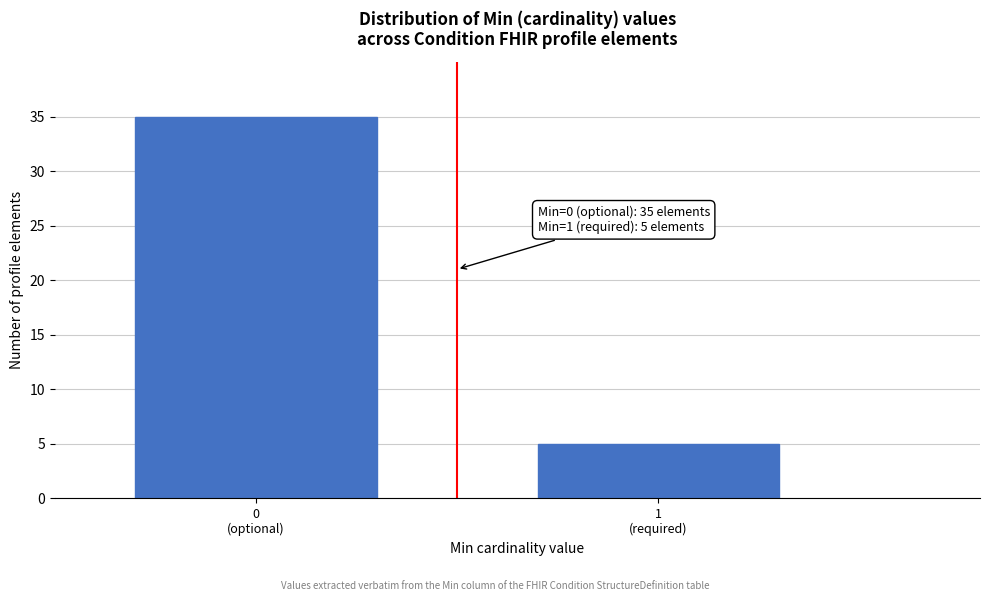

Reading left to right, list all the values displayed in this chart.

35	5